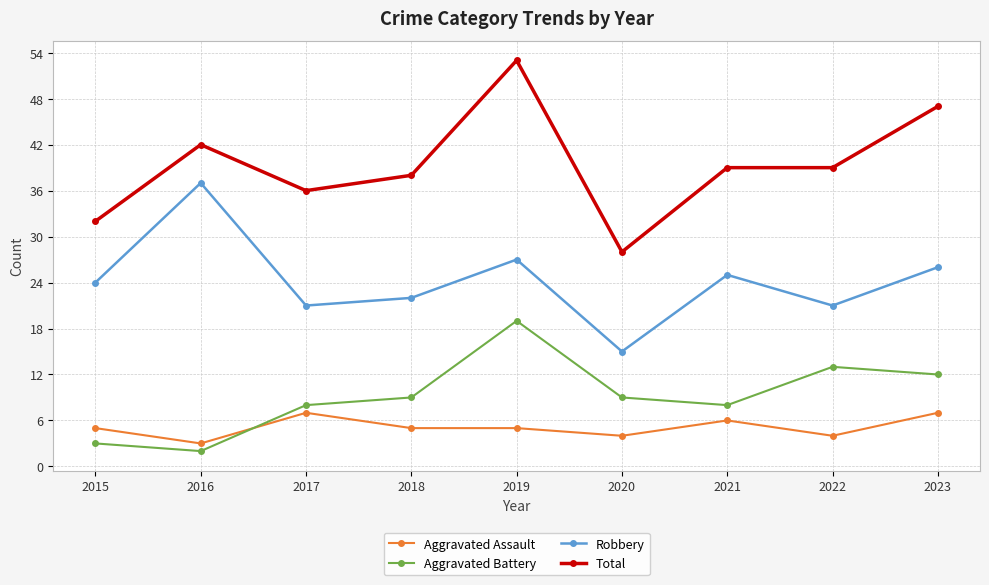

Read the Aggravated Assault value at 2023.

7